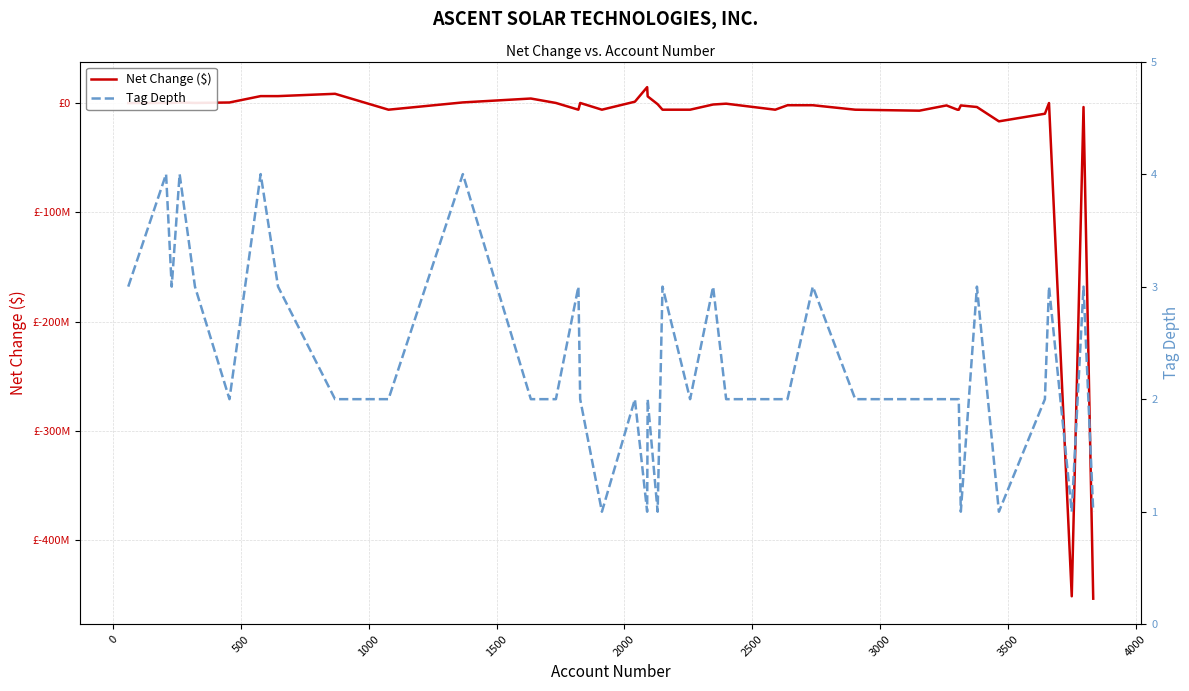

The value of Net Change ($) at 31 is -7970260. True or false?

False